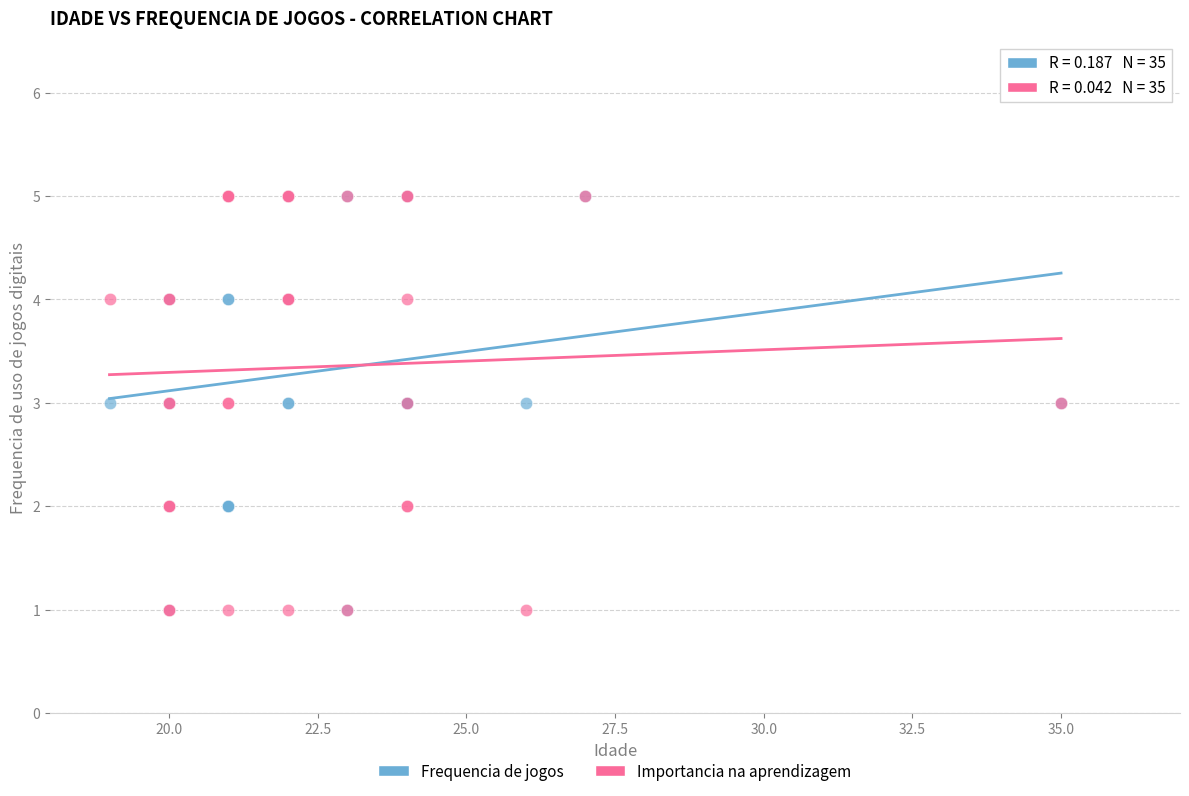

What are all the series names shown in the legend?

Frequencia de jogos, Importancia na aprendizagem